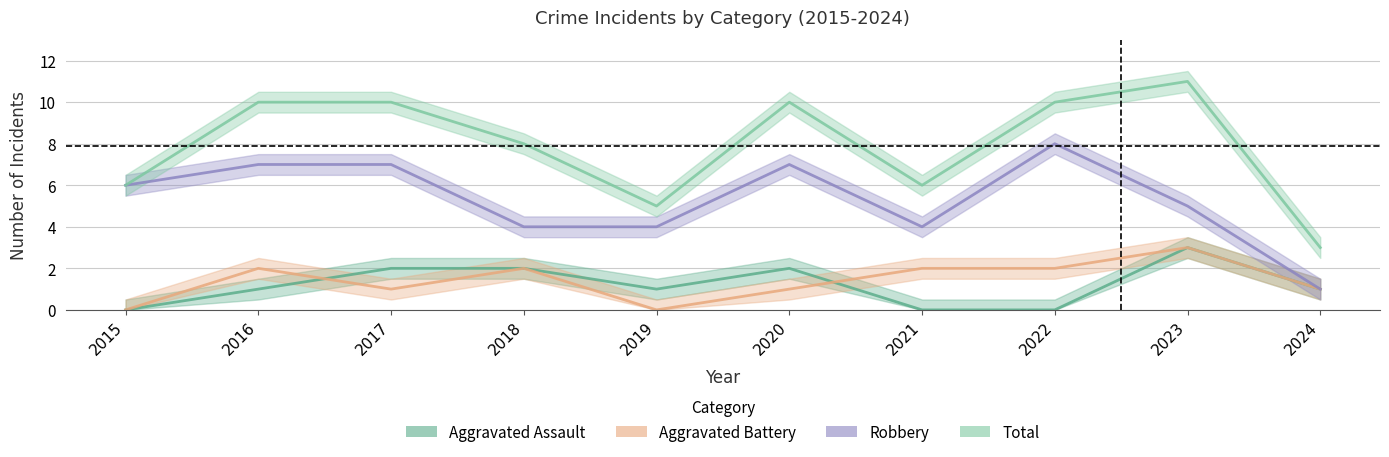

Is the value of Aggravated Assault at 2015 greater than the value of Total at 2019?

No